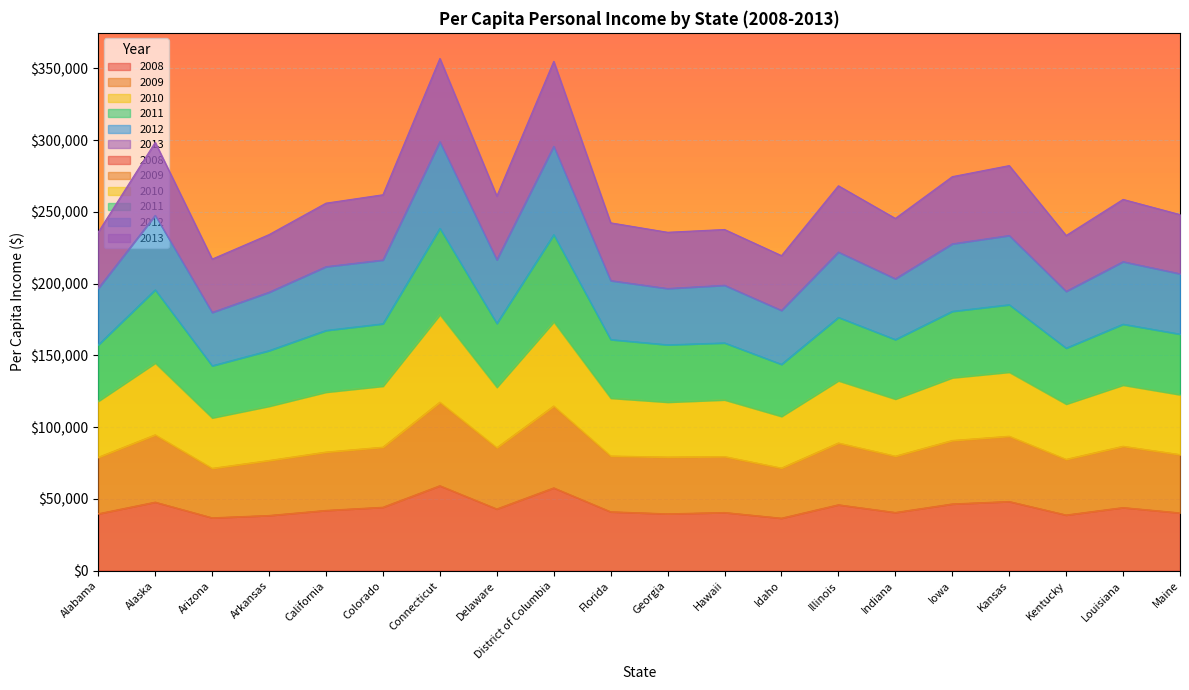

Which series has the largest total across all categories?

2012